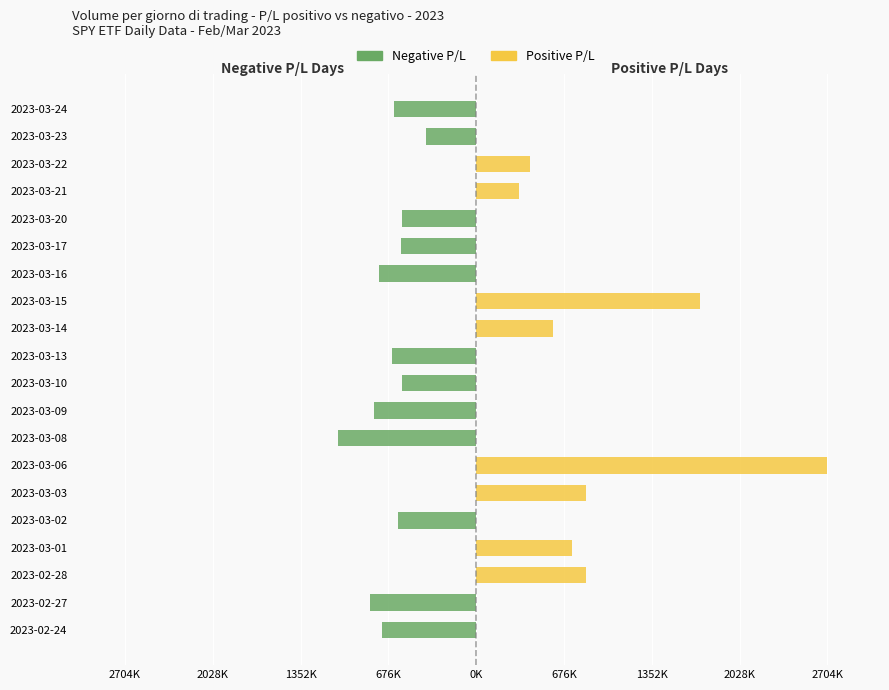

Rank the series at 2023-03-15 from highest to lowest value.

Positive P/L, Negative P/L